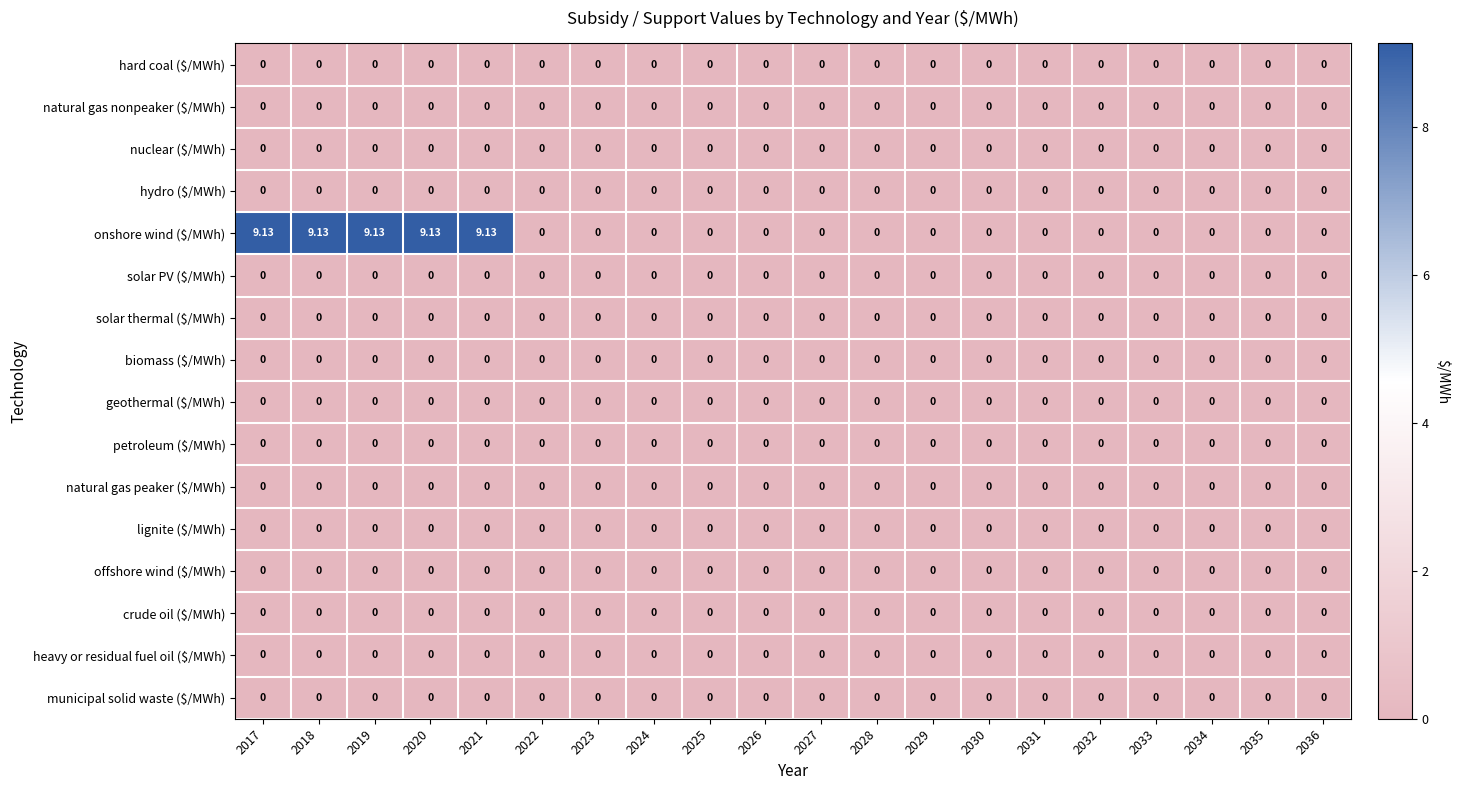

Which series has the largest range (max minus min)?

onshore wind ($/MWh)